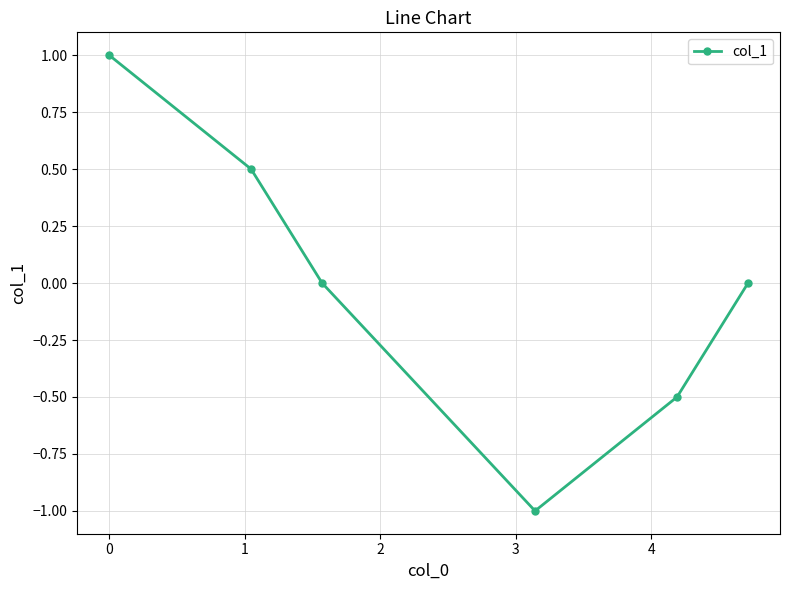

What is the difference between the maximum and minimum values?

2.0